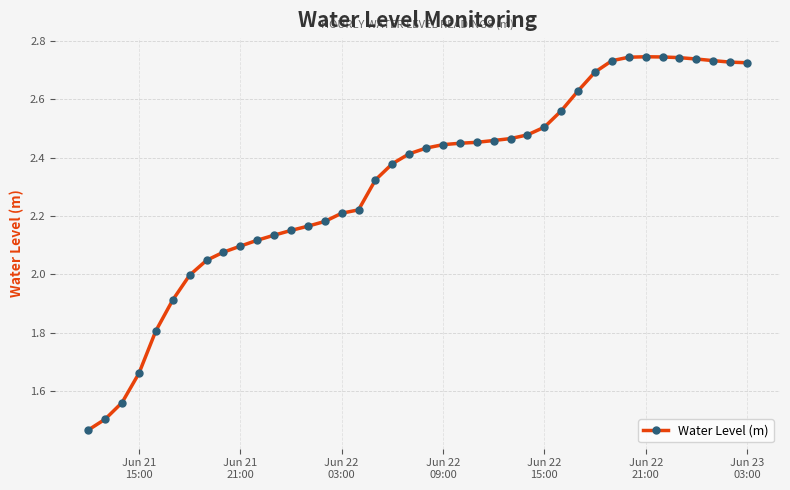

What is the difference between the maximum and minimum values?

1.3